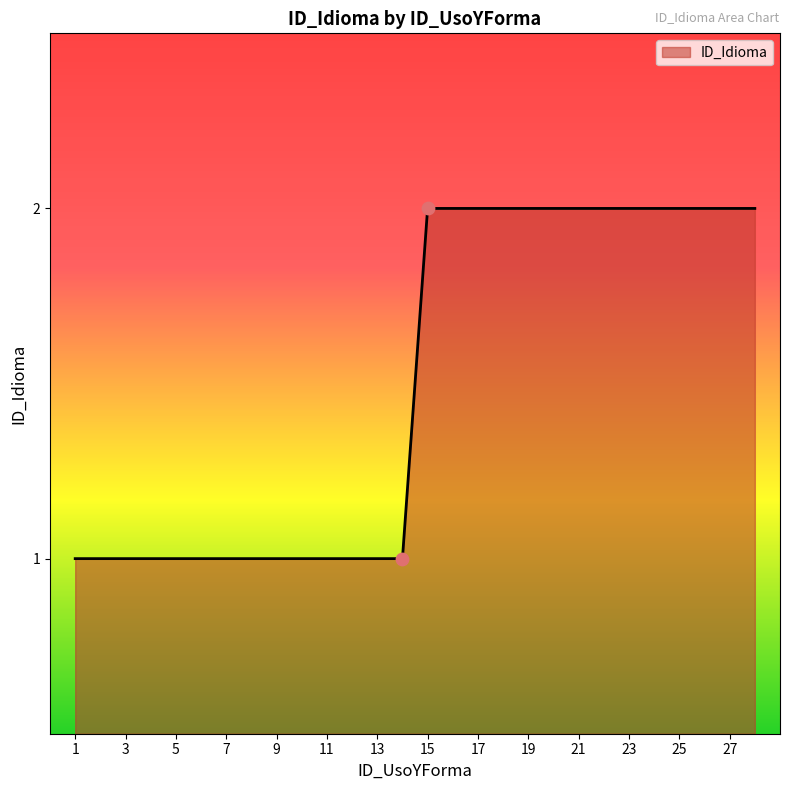

Does the chart have visible grid lines?

No